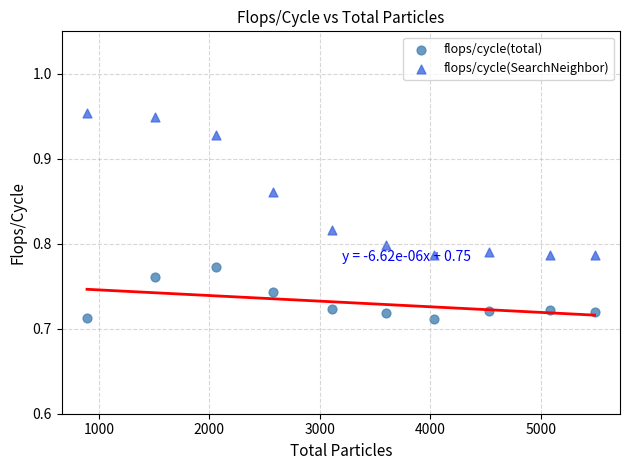

Which series reaches the minimum Y coordinate?

flops/cycle(total)